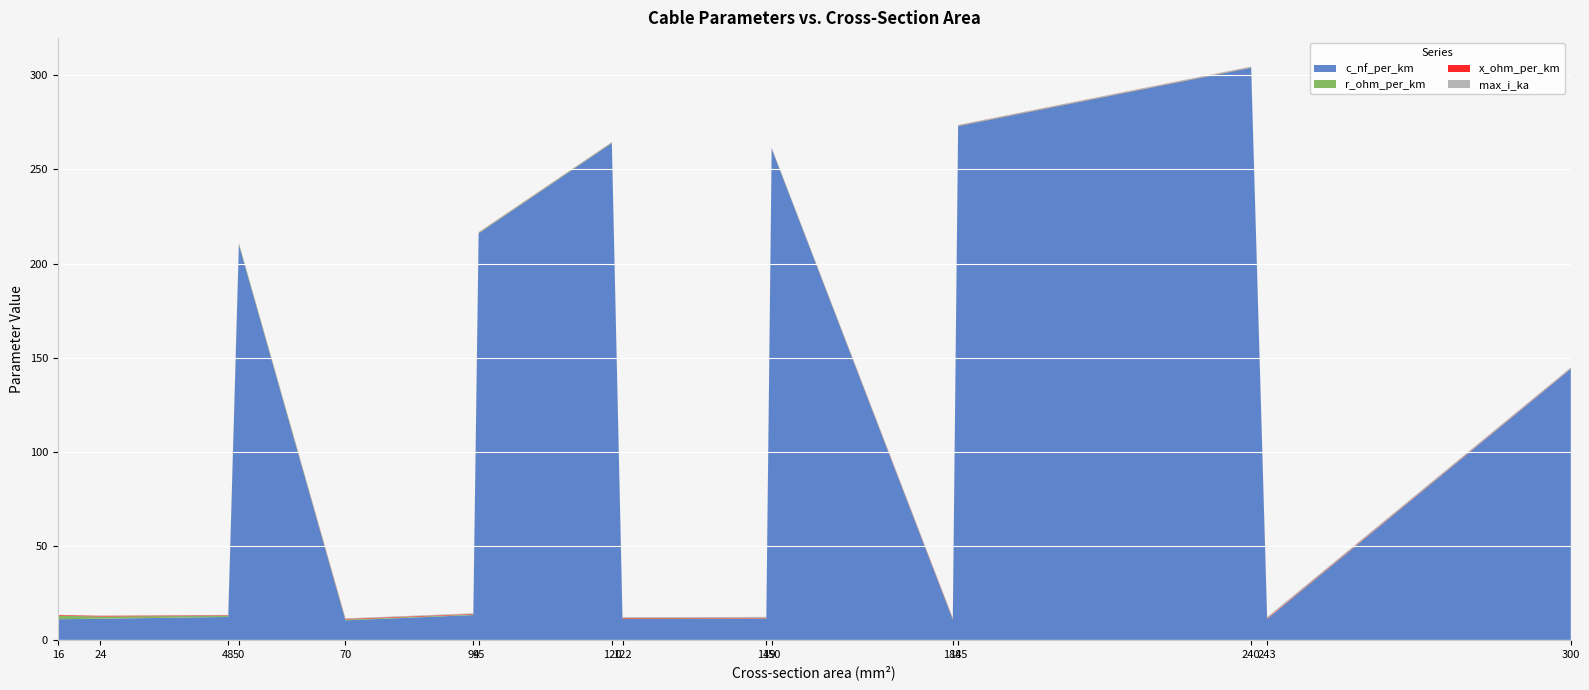

Where is x_ohm_per_km nearest to the value 0?

120